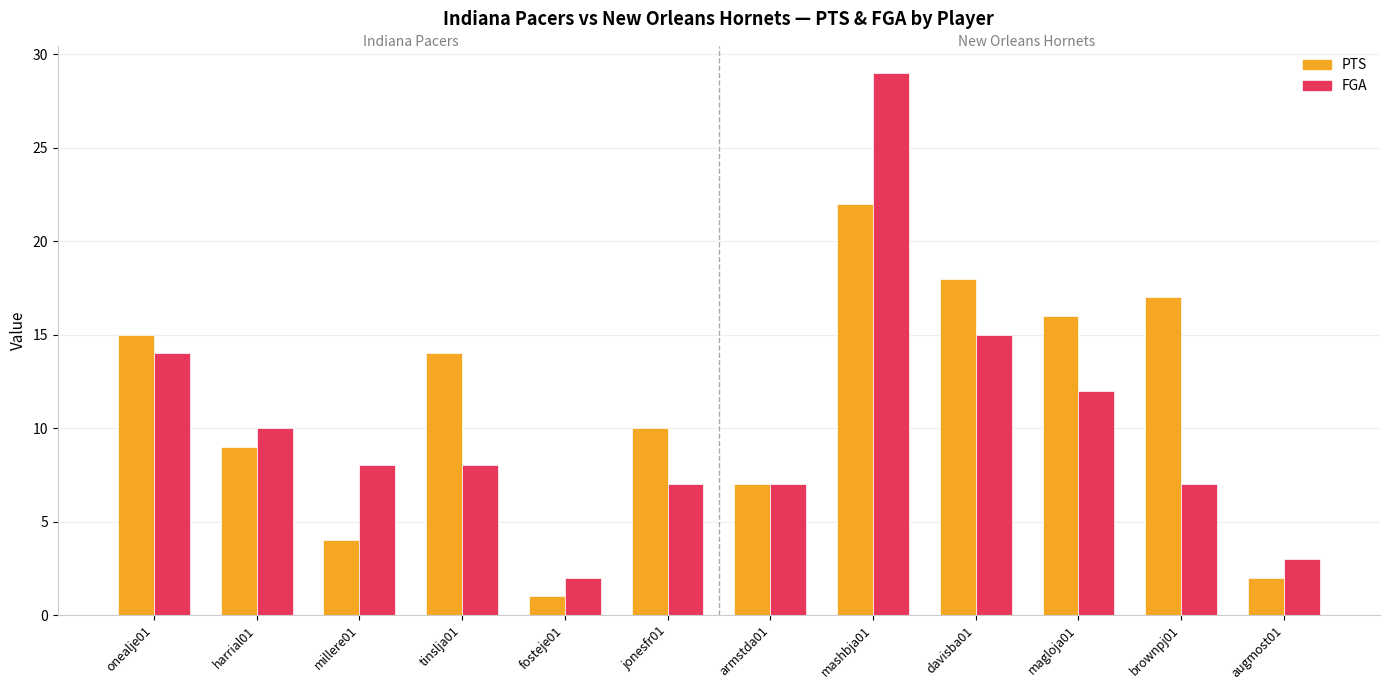

At how many categories does at least one series exceed 6?

10